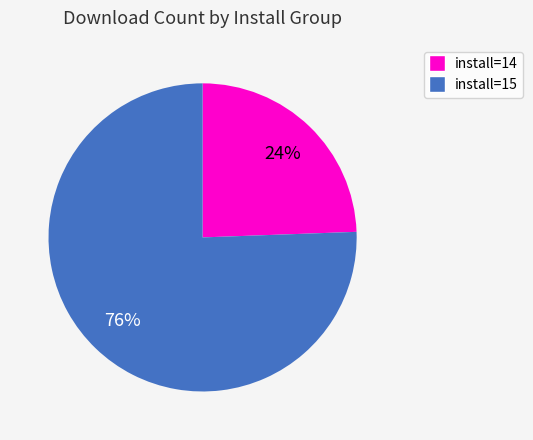

The install=15 slice represents 76% of the pie. True or false?

True